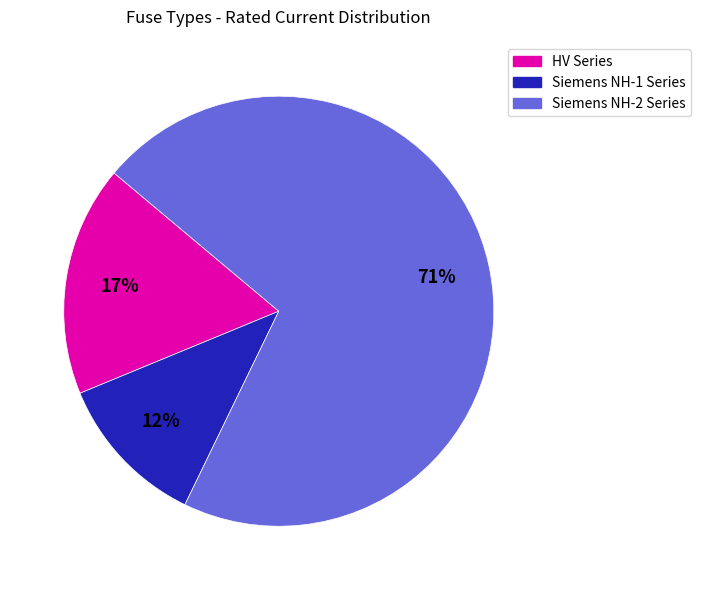

Between Siemens NH-1 Series and Siemens NH-2 Series, which is larger?

Siemens NH-2 Series